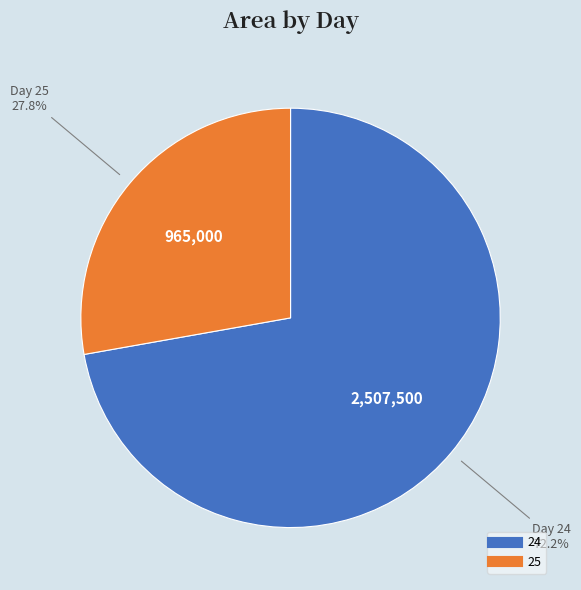

How many segments does this pie chart have?

2